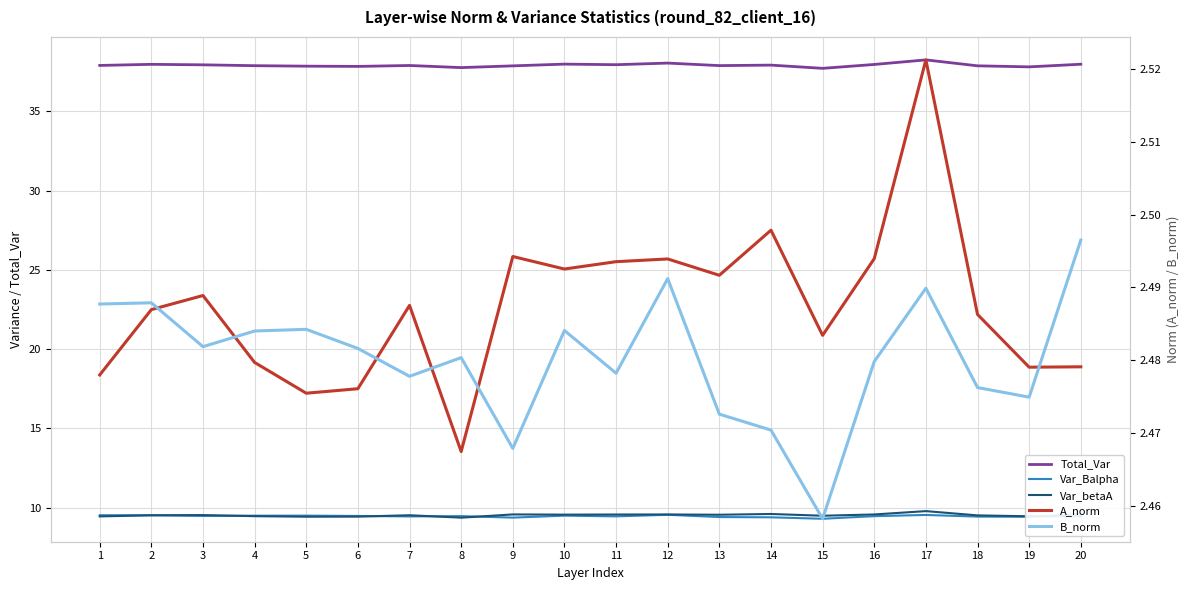

The A_norm series shows 1.7 at 15. True or false?

False